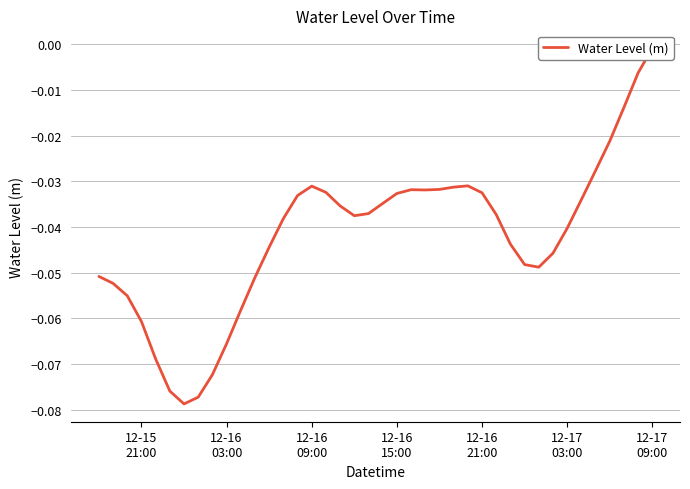

At which category does the data reach its first local peak?

12-16 09:00